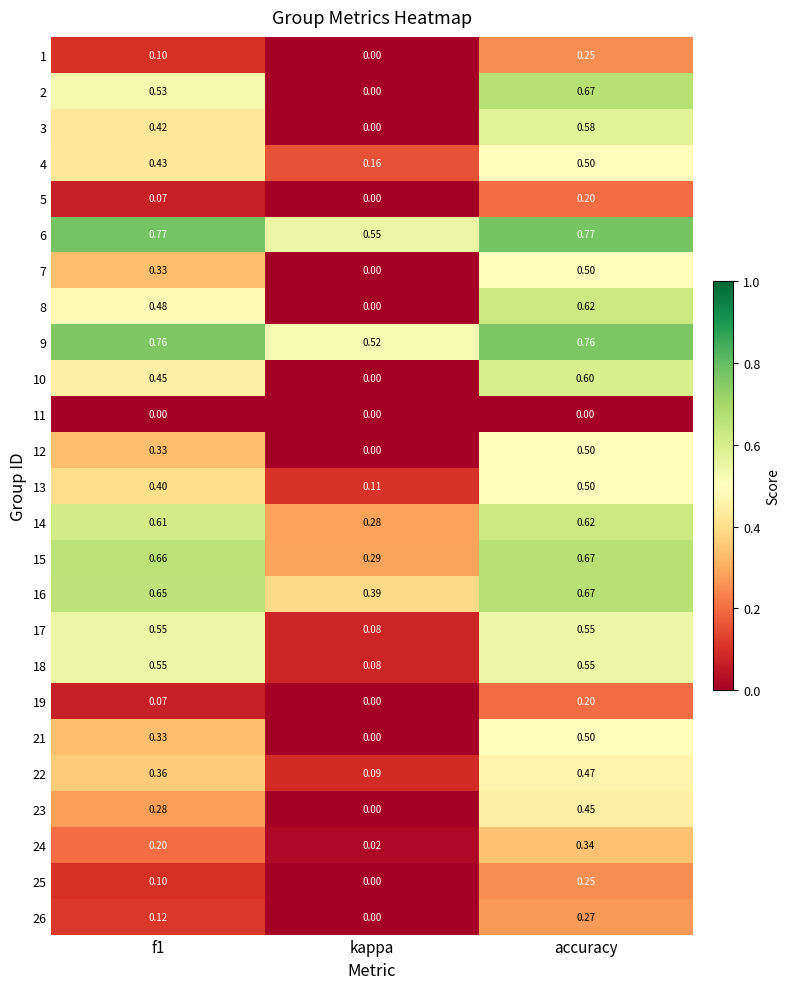

Where is 12 nearest to the value 0?

kappa